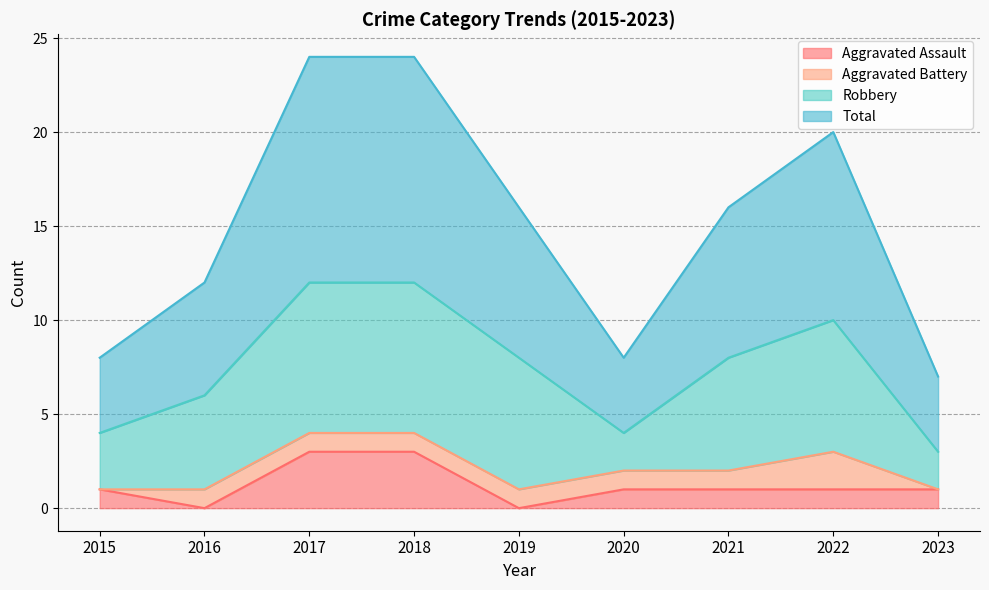

At which category is the sum across all series the highest?

2017